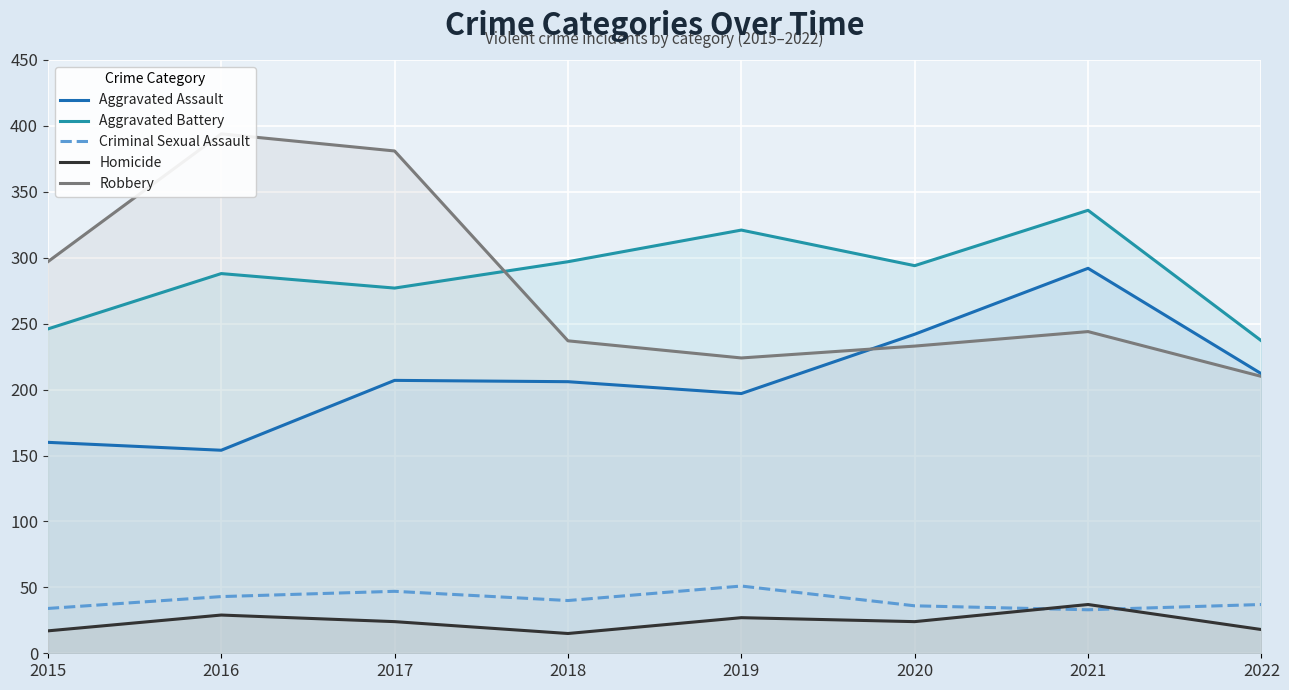

How many data points in Aggravated Battery are less than 294?

4